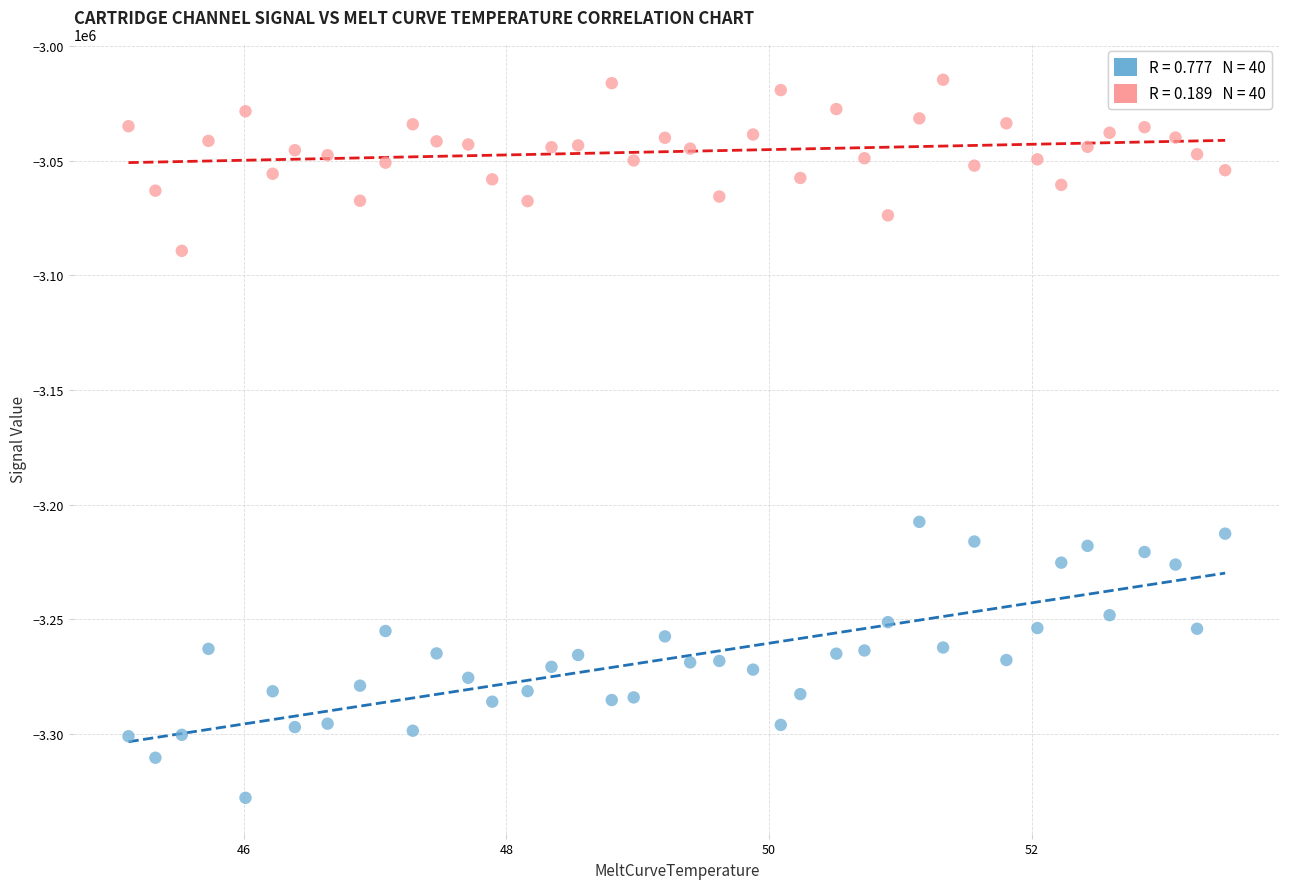

Across all data points, what is the range of Y values (max minus min)?

313152